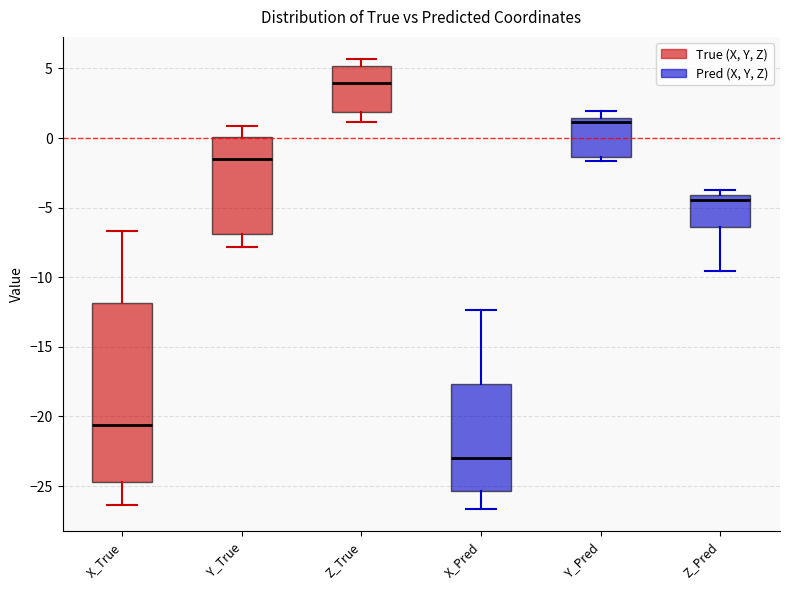

Which box's median line is the lowest?

X_Pred